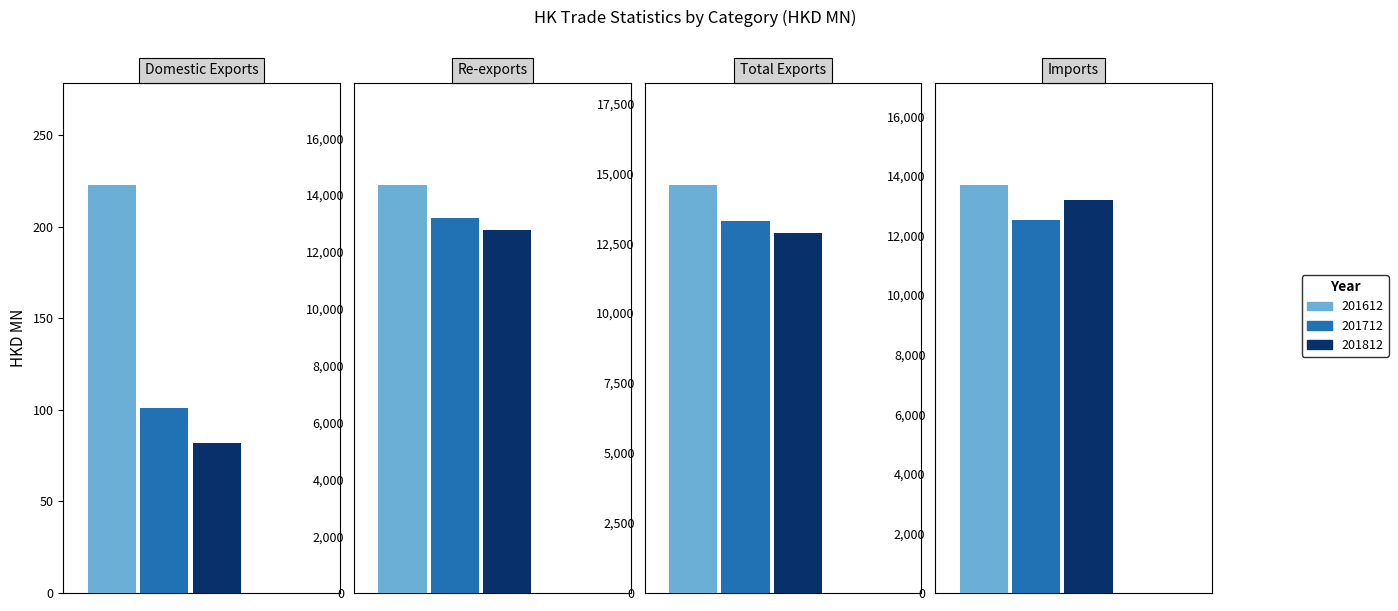

What is the spread (max minus min) of values at Re-exports?

1592.5